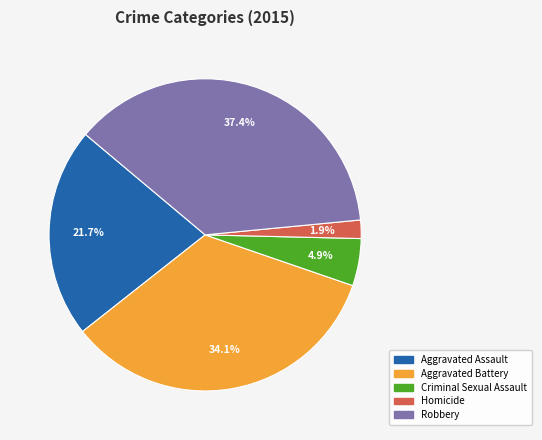

Approximately how many times larger is the value at Robbery compared to Criminal Sexual Assault?

7.6